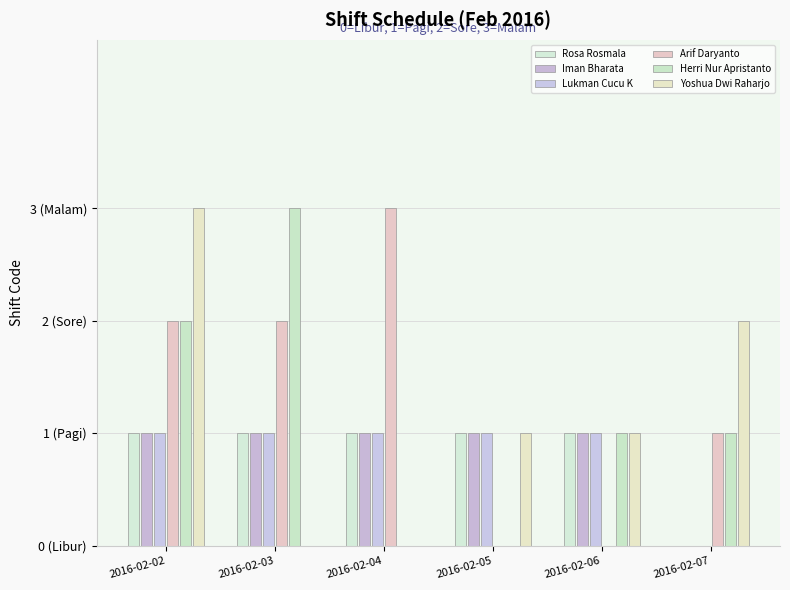

What are all the series names shown in the legend?

Rosa Rosmala, Iman Bharata, Lukman Cucu K, Arif Daryanto, Herri Nur Apristanto, Yoshua Dwi Raharjo